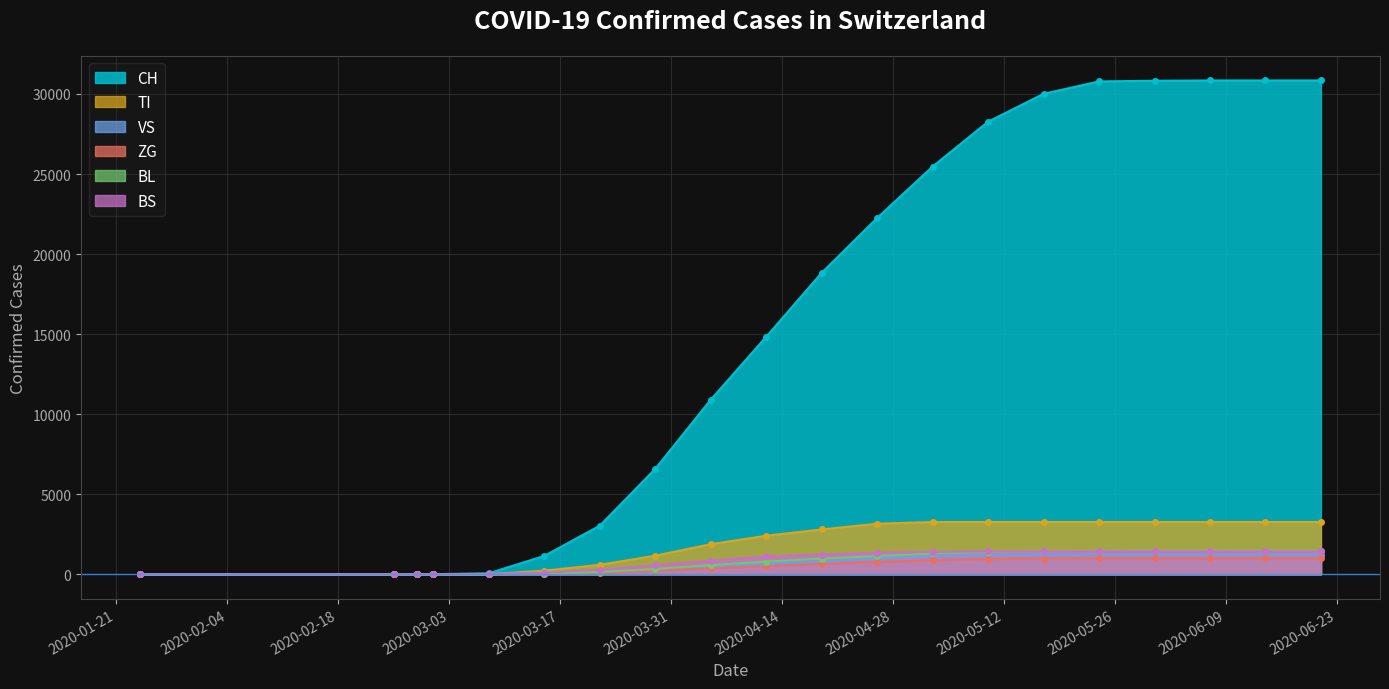

What is the label of the 3rd point from the right?

2020-06-07